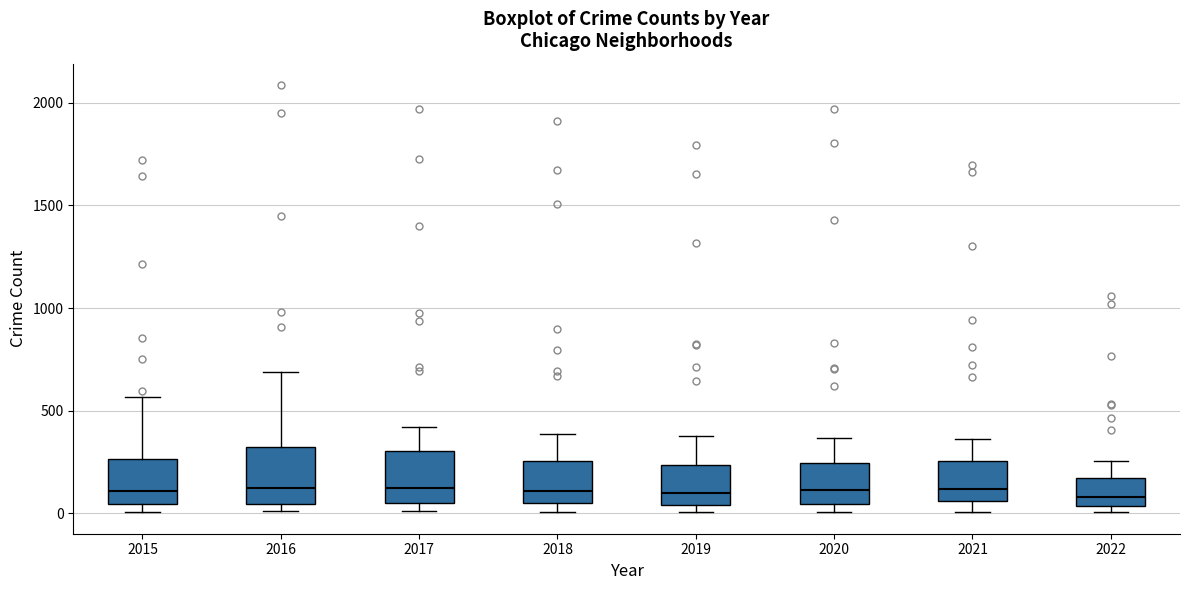

Reading left to right, read every box against the y-axis: the position of its median line, the range the box covers, and the ends of its whiskers. The values are not printed on the chart, so give them approximately, as read against the axis.

2015: median 100, box 50 to 250, whiskers 0 to 550
2016: median 150, box 50 to 300, whiskers 0 to 700
2017: median 100, box 50 to 300, whiskers 0 to 400
2018: median 100, box 50 to 250, whiskers 0 to 400
2019: median 100, box 50 to 250, whiskers 0 to 400
2020: median 100, box 50 to 250, whiskers 0 to 350
2021: median 100, box 50 to 250, whiskers 0 to 350
2022: median 100, box 50 to 150, whiskers 0 to 250